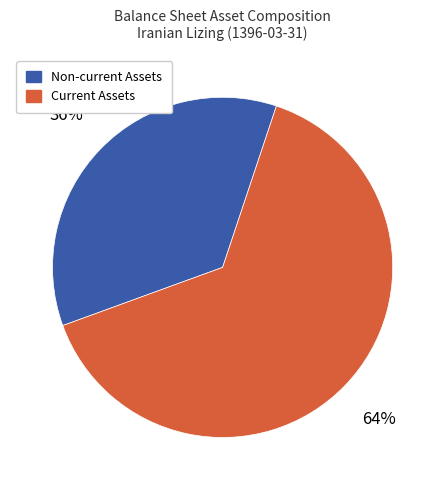

To the nearest percent, what is the average slice percentage?

50%